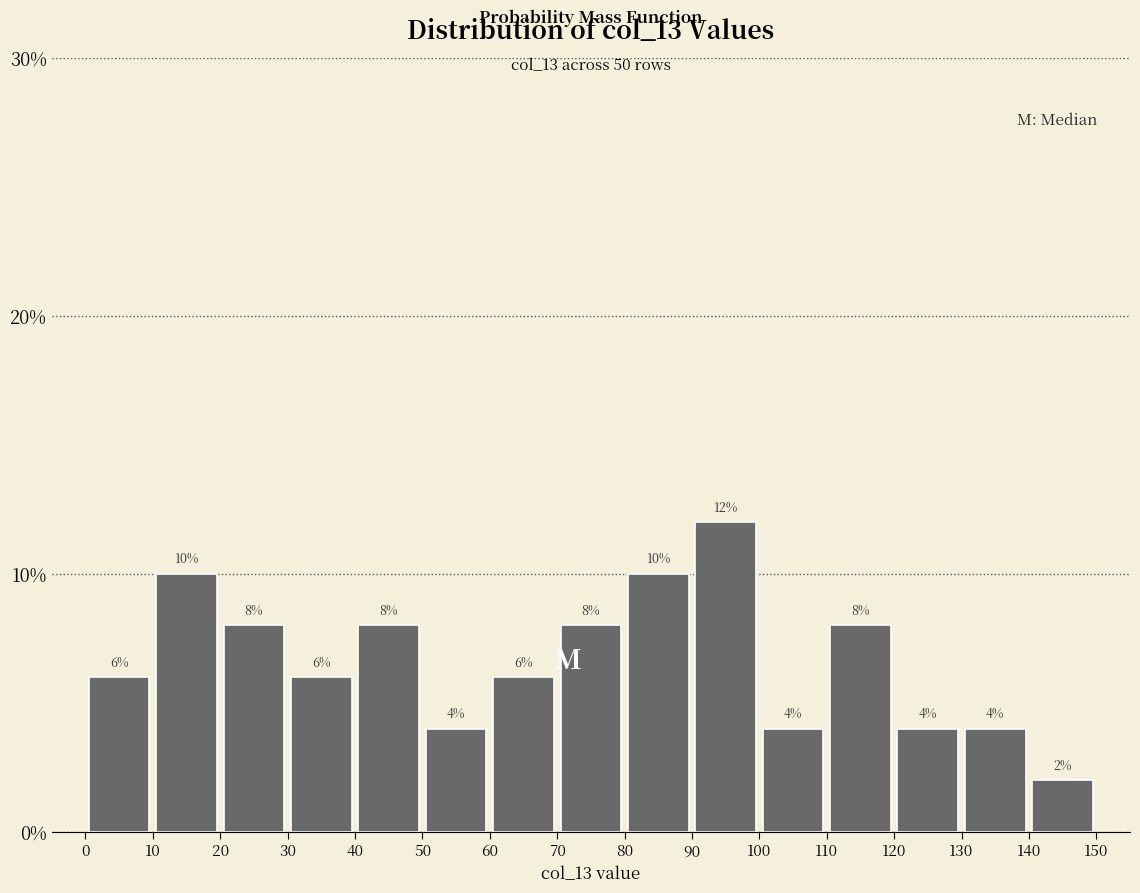

Which range on the x-axis has the tallest bar?

90 to 100